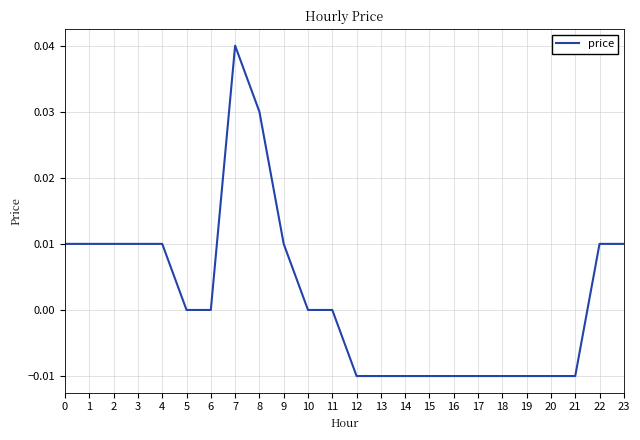

The value at 10 is 0.0. True or false?

True